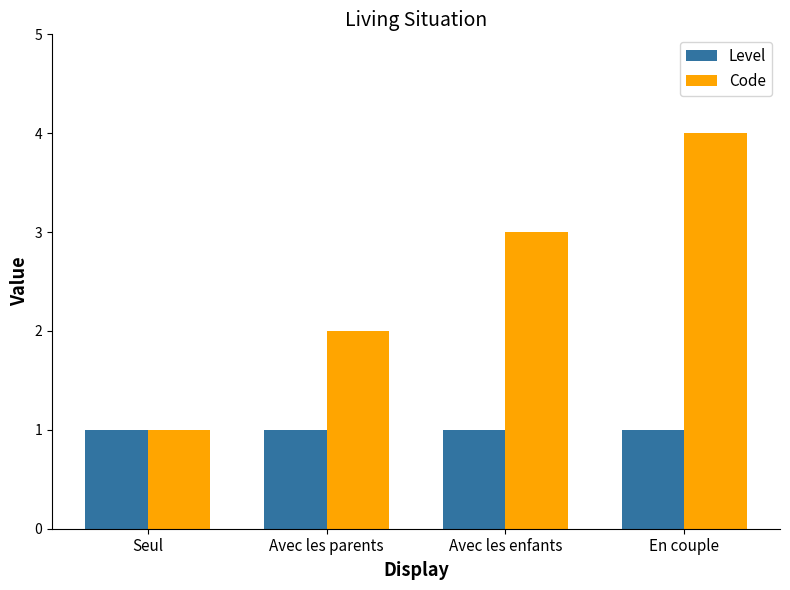

What is the average value of the Level series?

1